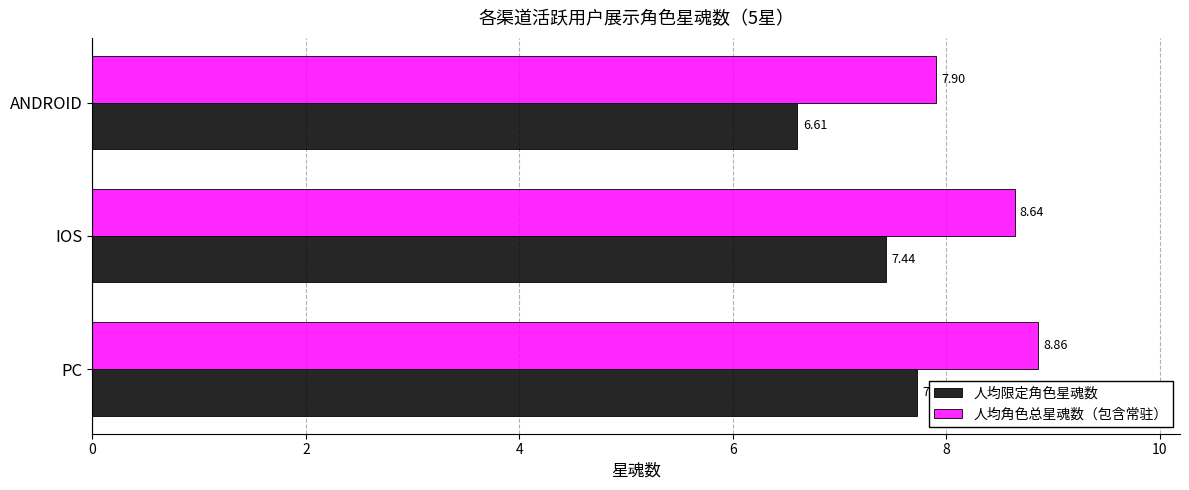

List the series in order of their overall mean, highest first.

人均角色总星魂数（包含常驻）, 人均限定角色星魂数